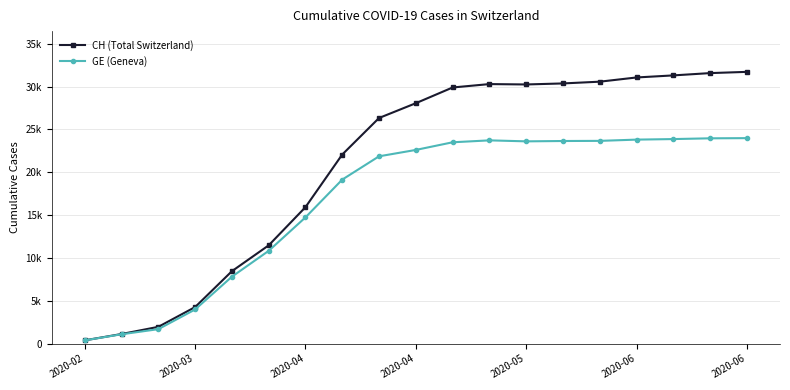

True or false: GE (Geneva) and CH (Total Switzerland) cross at least once.

False